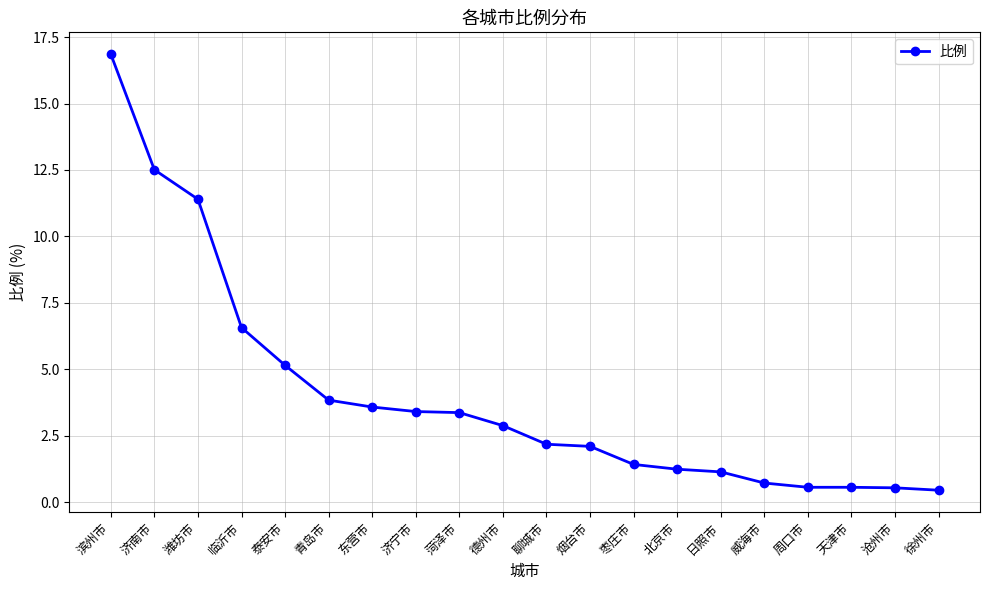

What is the sum of all values?

80.5